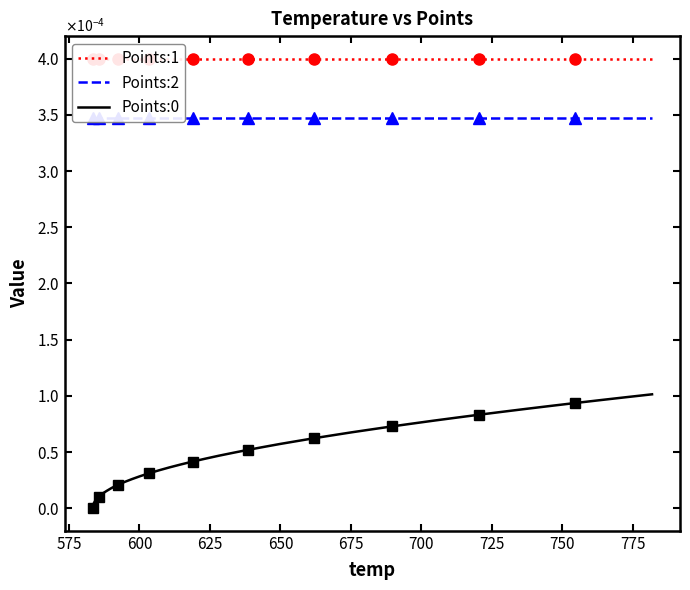

How many lines are shown in the chart?

3